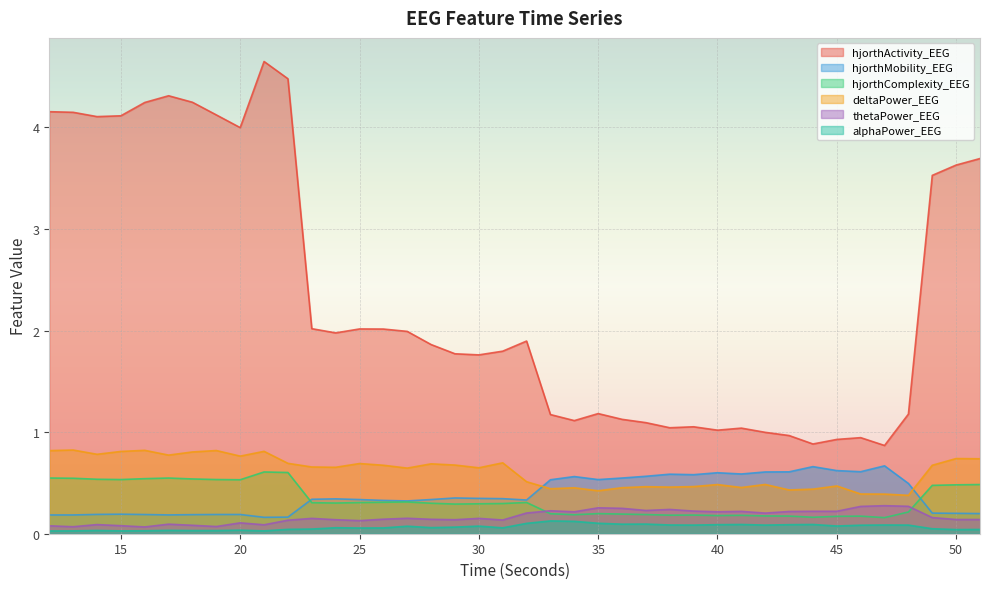

True or false: alphaPower_EEG and hjorthComplexity_EEG intersect in this chart.

False